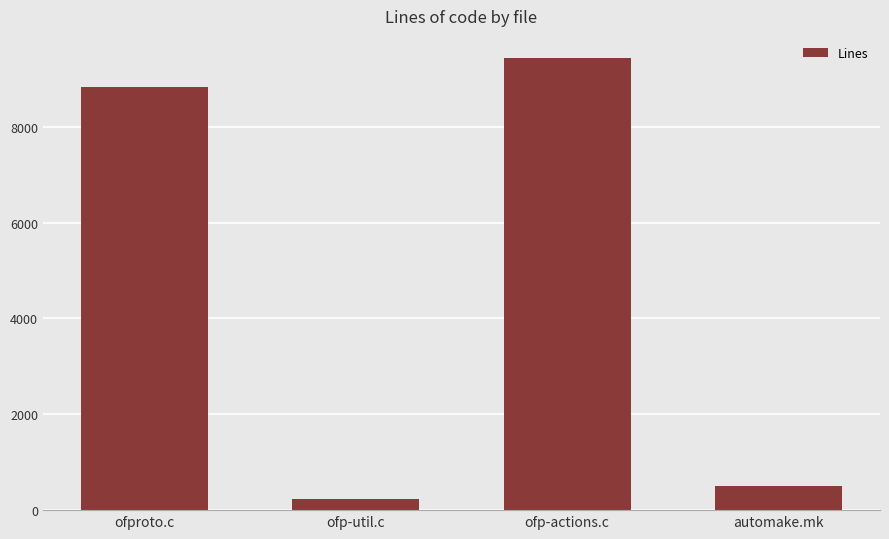

Rank the categories by value from lowest to highest.

ofp-util.c, automake.mk, ofproto.c, ofp-actions.c